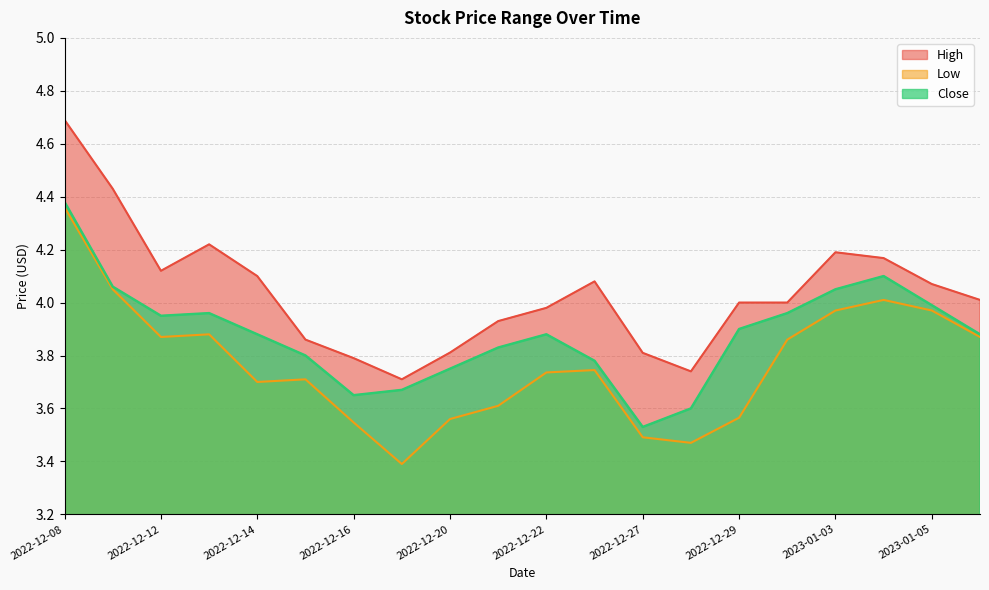

True or false: Low and Close cross at least once.

False